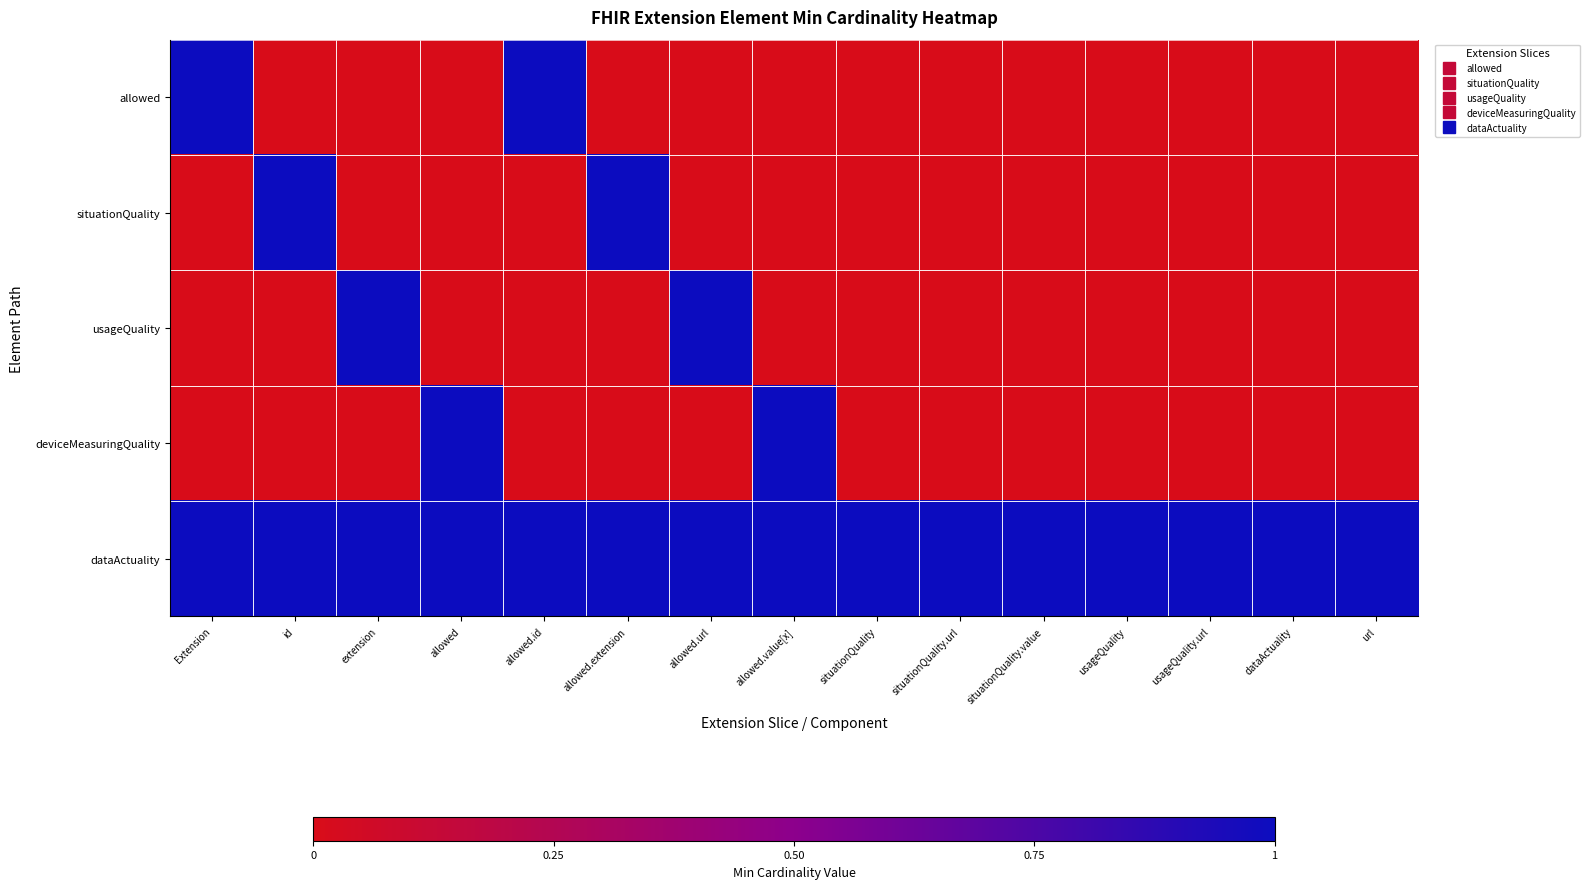

Reading left to right, extract all data points from this chart.

allowed: Extension=1	id=0	extension=0	allowed=0	allowed.id=1	allowed.extension=0	allowed.url=0	allowed.value[x]=0	situationQuality=0	situationQuality.url=0	situationQuality.value=0	usageQuality=0	usageQuality.url=0	dataActuality=0	url=0
situationQuality: Extension=0	id=1	extension=0	allowed=0	allowed.id=0	allowed.extension=1	allowed.url=0	allowed.value[x]=0	situationQuality=0	situationQuality.url=0	situationQuality.value=0	usageQuality=0	usageQuality.url=0	dataActuality=0	url=0
usageQuality: Extension=0	id=0	extension=1	allowed=0	allowed.id=0	allowed.extension=0	allowed.url=1	allowed.value[x]=0	situationQuality=0	situationQuality.url=0	situationQuality.value=0	usageQuality=0	usageQuality.url=0	dataActuality=0	url=0
deviceMeasuringQuality: Extension=0	id=0	extension=0	allowed=1	allowed.id=0	allowed.extension=0	allowed.url=0	allowed.value[x]=1	situationQuality=0	situationQuality.url=0	situationQuality.value=0	usageQuality=0	usageQuality.url=0	dataActuality=0	url=0
dataActuality: Extension=1	id=1	extension=1	allowed=1	allowed.id=1	allowed.extension=1	allowed.url=1	allowed.value[x]=1	situationQuality=1	situationQuality.url=1	situationQuality.value=1	usageQuality=1	usageQuality.url=1	dataActuality=1	url=1